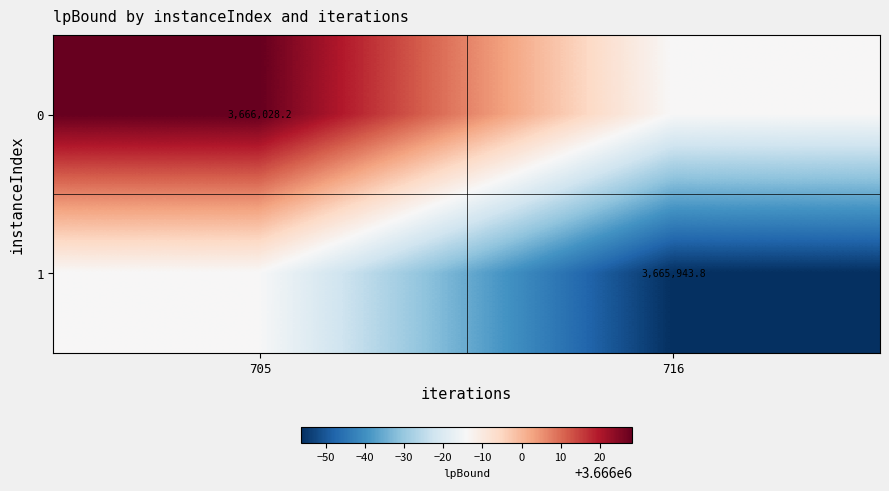

What is the approximate value of 1 at 705?

3665986.0